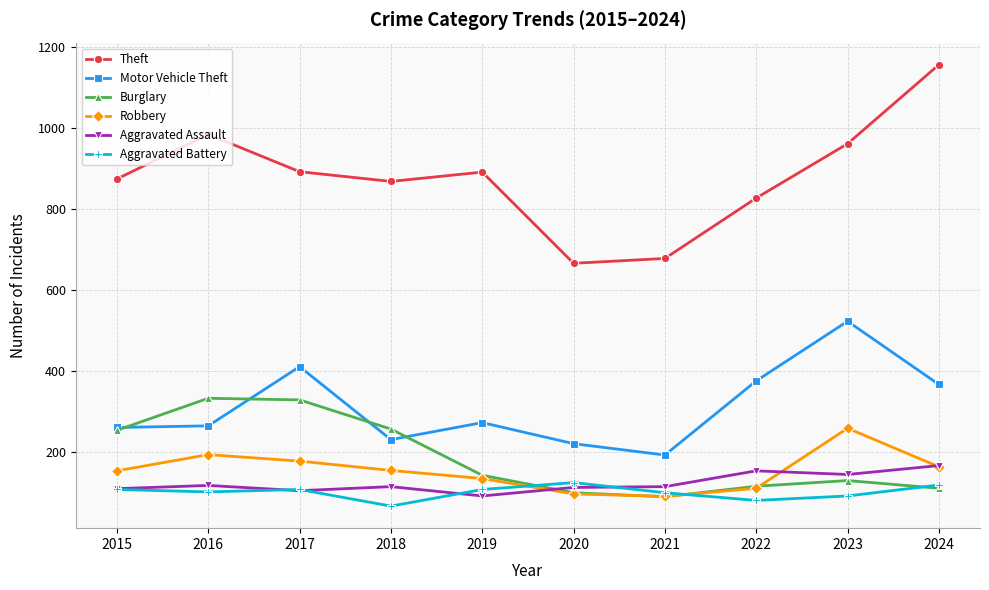

Is the value of Robbery at 2015 greater than the value of Theft at 2021?

No